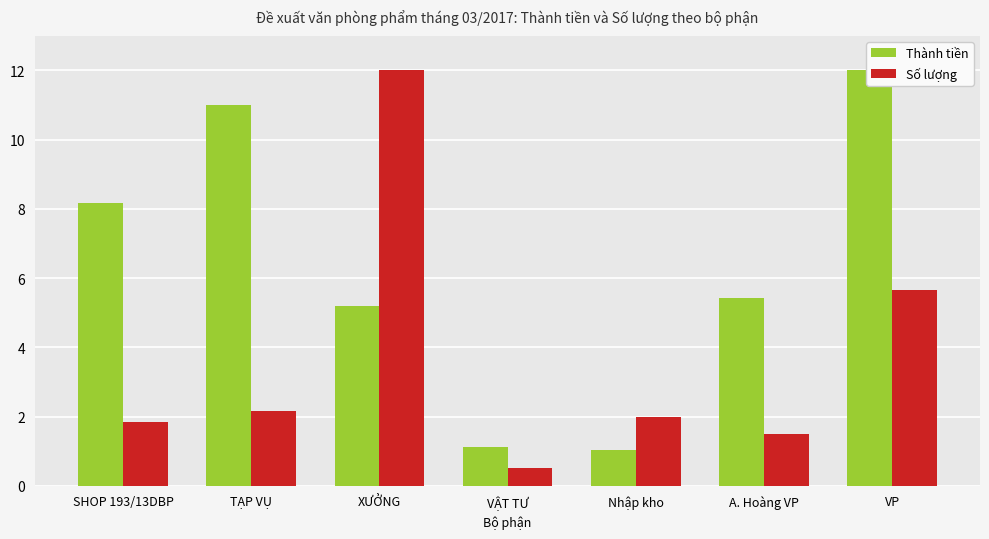

Are the bars horizontal?

No